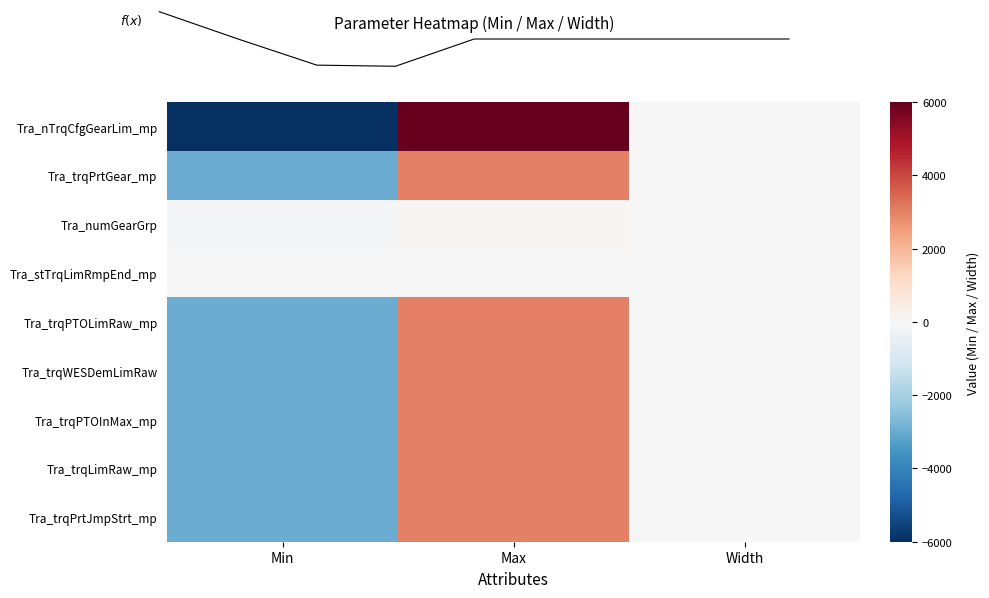

Reading right to left, what are all the values shown in this chart?

Tra_nTrqCfgGearLim_mp: Width=-1	Max=6000	Min=-6000
Tra_trqPrtGear_mp: Width=-1	Max=3000	Min=-3000
Tra_numGearGrp: Width=-1	Max=127	Min=-128
Tra_stTrqLimRmpEnd_mp: Width=-1	Max=1	Min=0
Tra_trqPTOLimRaw_mp: Width=-1	Max=3000	Min=-3000
Tra_trqWESDemLimRaw: Width=-1	Max=3000	Min=-3000
Tra_trqPTOInMax_mp: Width=-1	Max=3000	Min=-3000
Tra_trqLimRaw_mp: Width=-1	Max=3000	Min=-3000
Tra_trqPrtJmpStrt_mp: Width=-1	Max=3000	Min=-3000